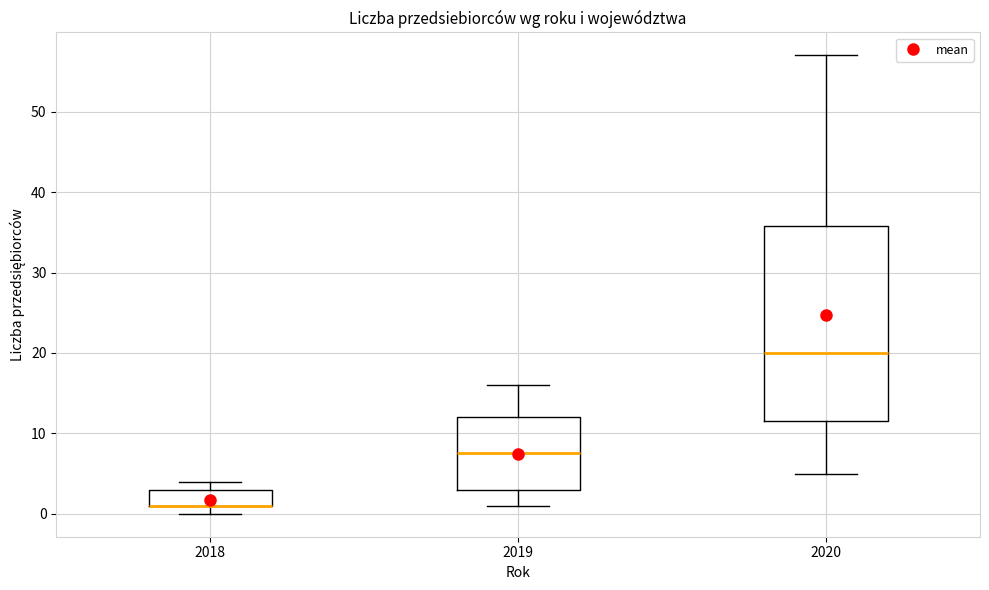

Reading left to right, transcribe this box plot: for each box, give where its median line is, the range the box spans, and where its two whiskers end, as read against the y-axis. The values are not printed on the chart, so give them approximately, as read against the axis.

2018: median 1 (drawn on the box's lower edge), box 1 to 3, whiskers 0 to 4
2019: median 8, box 3 to 12, whiskers 1 to 16
2020: median 20, box 12 to 36, whiskers 5 to 57